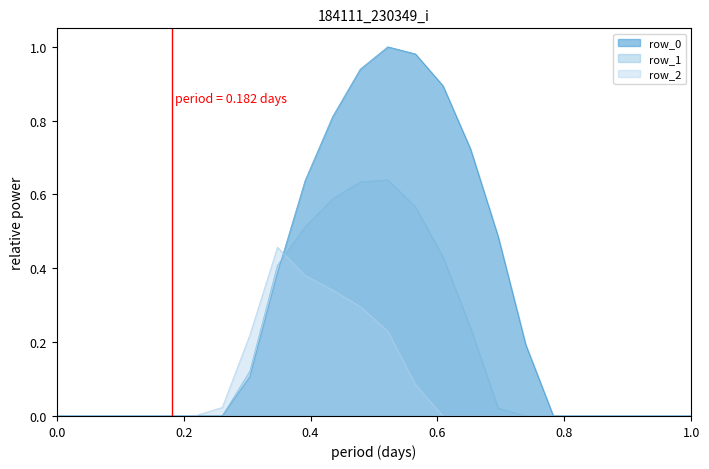

True or false: row_0 and row_1 intersect in this chart.

True